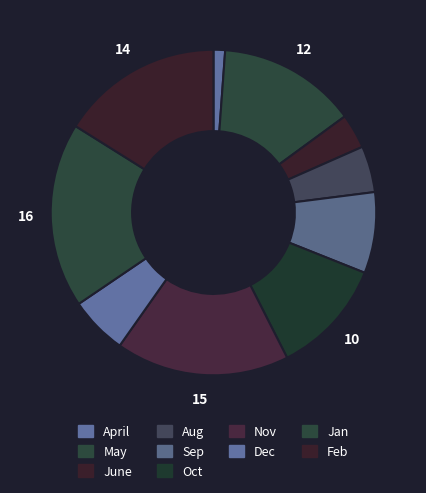

Which slice is the smallest?

April